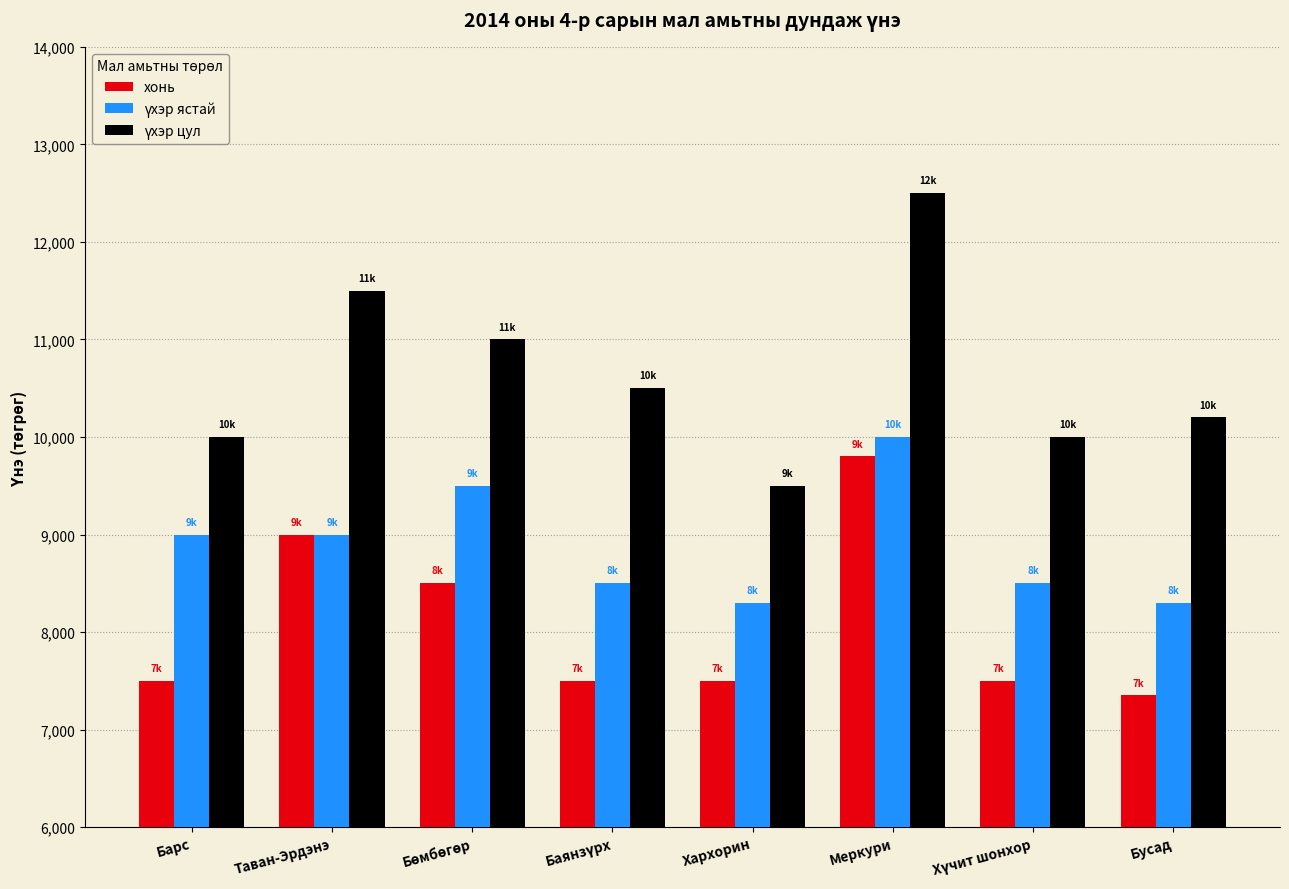

What is the sum of all хонь values?

64650